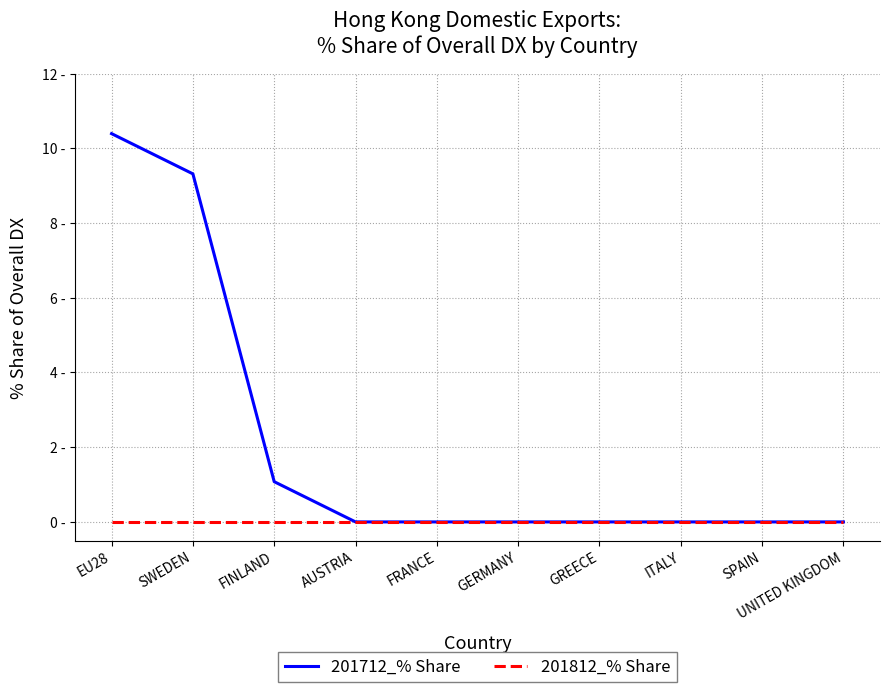

Rank the series by their maximum value, from lowest to highest.

201812_% Share, 201712_% Share